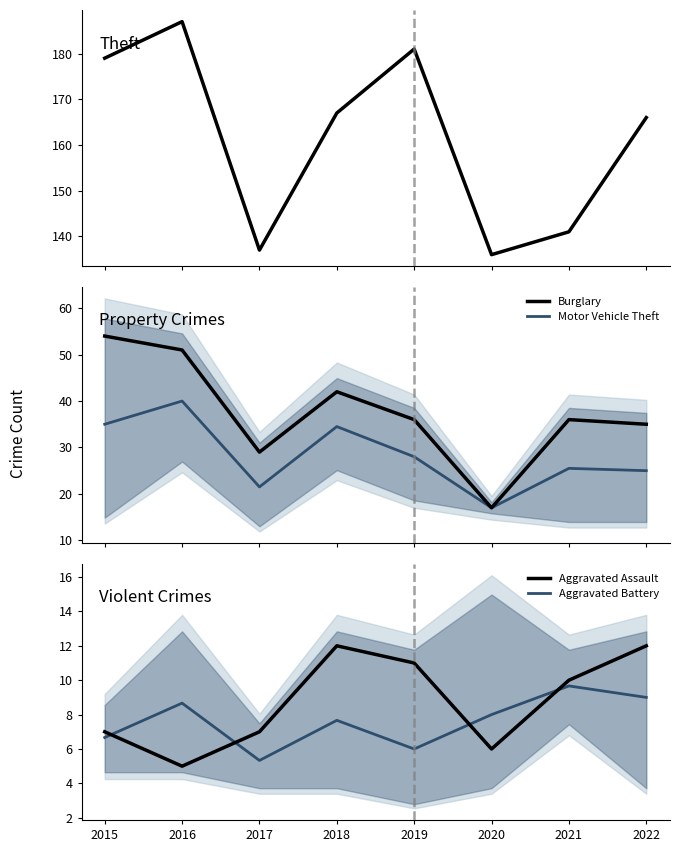

Rank the series at 2020 from highest to lowest value.

Theft, Burglary, Motor Vehicle Theft, Aggravated Battery, Aggravated Assault